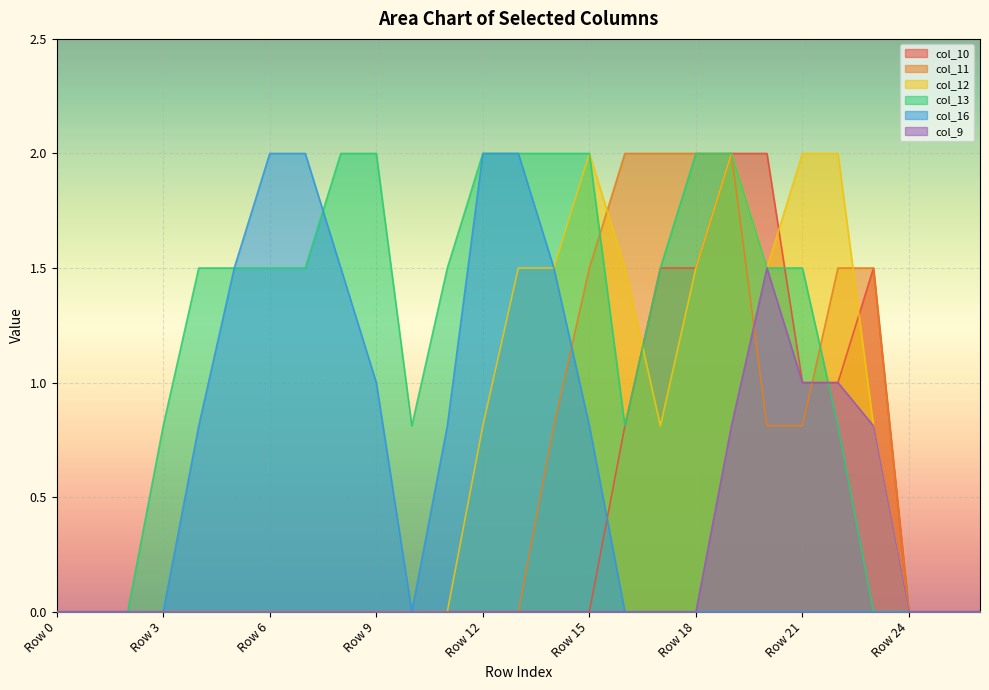

Which label corresponds to the smallest value in the chart?

Row 0